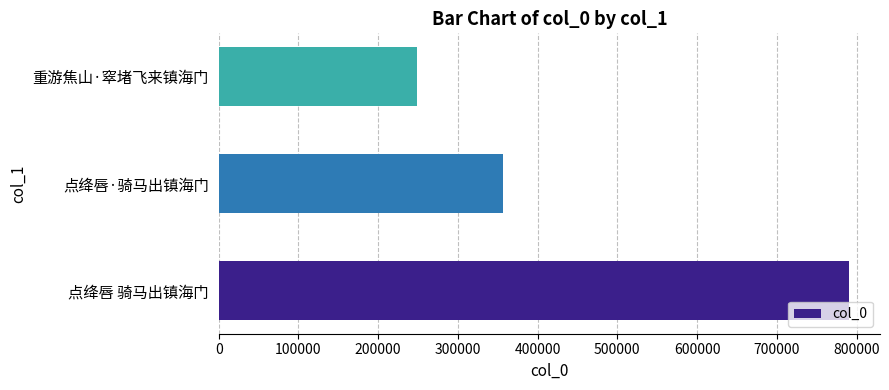

Reading bottom to top, extract all data points from this chart.

点绛唇 骑马出镇海门=789910	点绛唇·骑马出镇海门=356896	重游焦山·窣堵飞来镇海门=248415